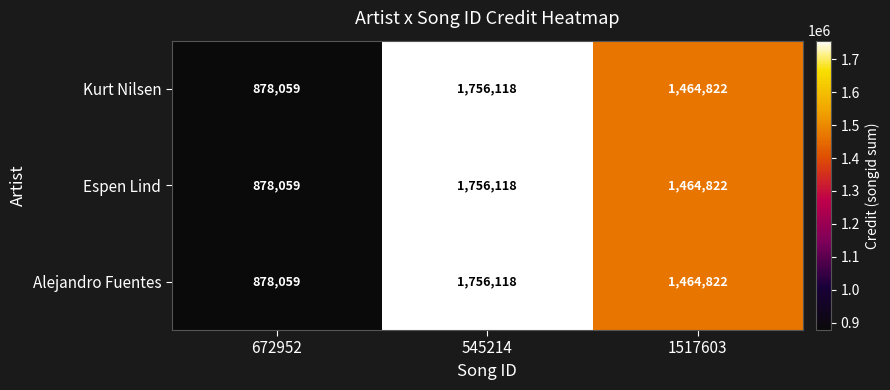

Reading left to right, list all the values displayed in this chart.

Kurt Nilsen: 672952=878059	545214=1756118	1517603=1464822
Espen Lind: 672952=878059	545214=1756118	1517603=1464822
Alejandro Fuentes: 672952=878059	545214=1756118	1517603=1464822